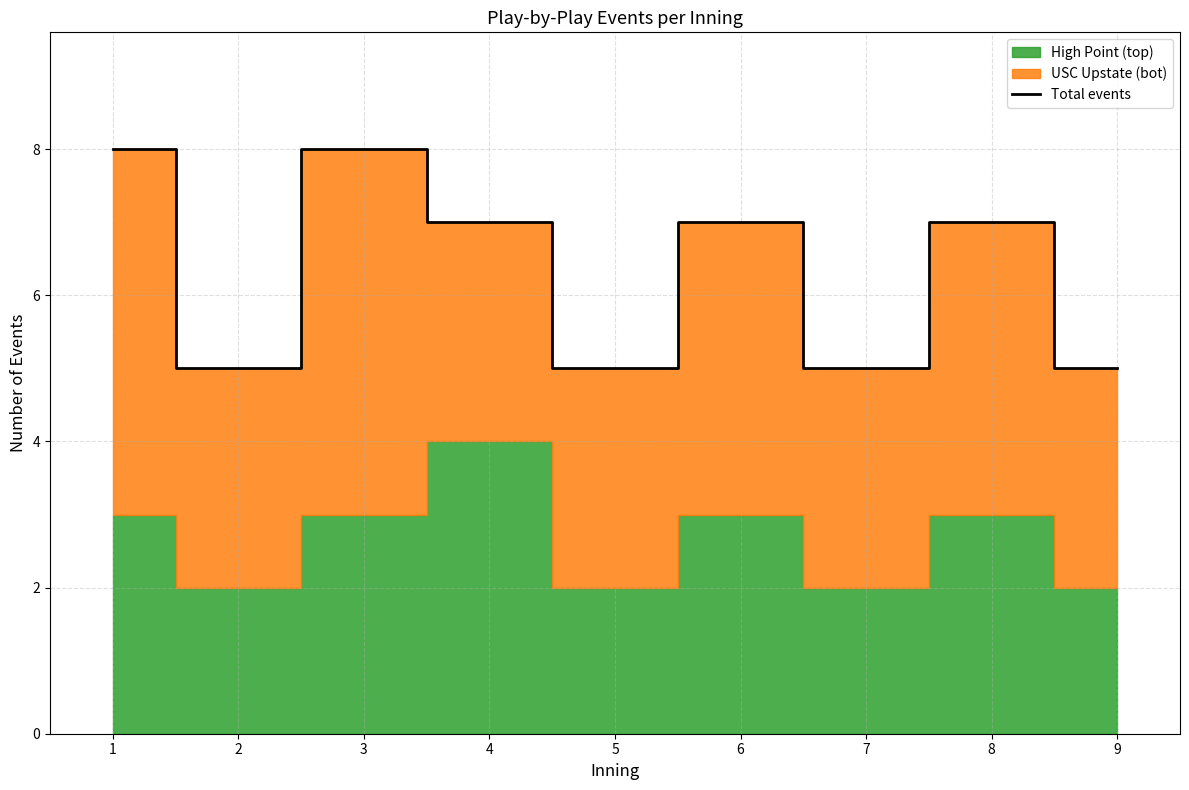

Count the values in the range 5 to 7.

7